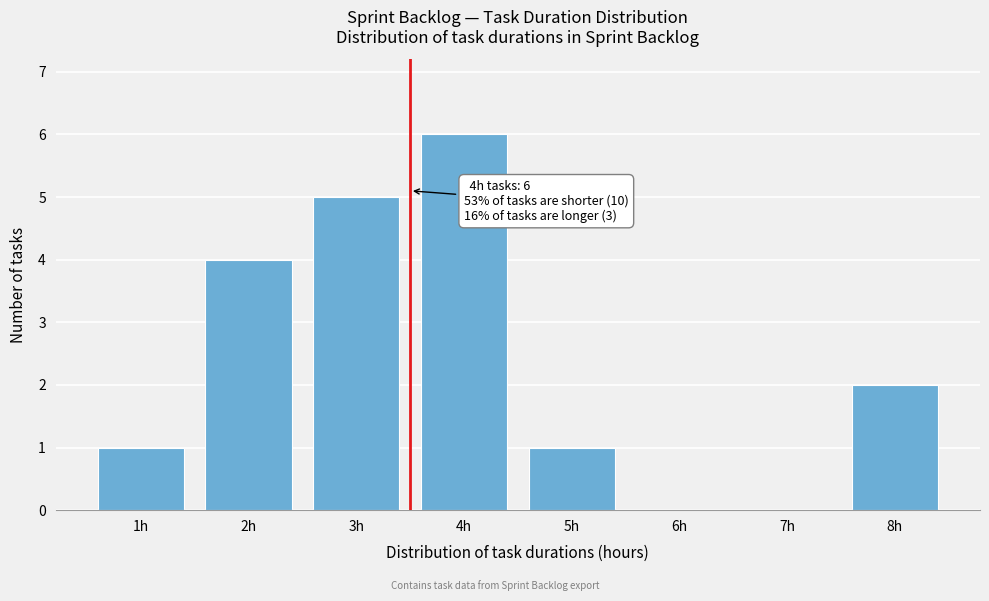

Reading left to right, extract all data points from this chart.

1h=1	2h=4	3h=5	4h=6	5h=1	6h=0	7h=0	8h=2